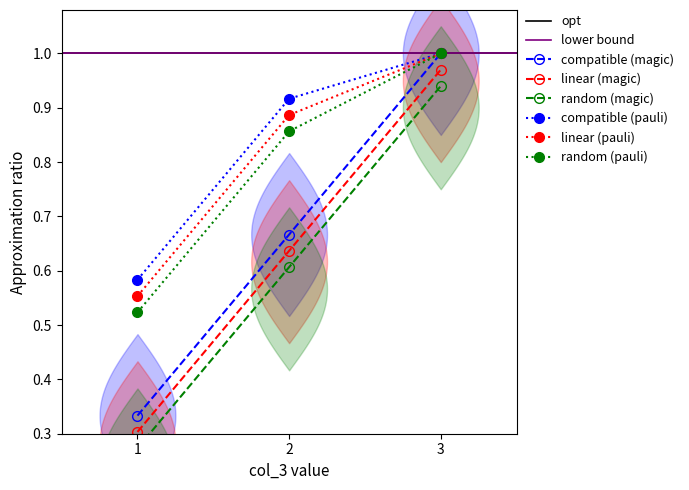

What is the smallest value displayed?

0.3